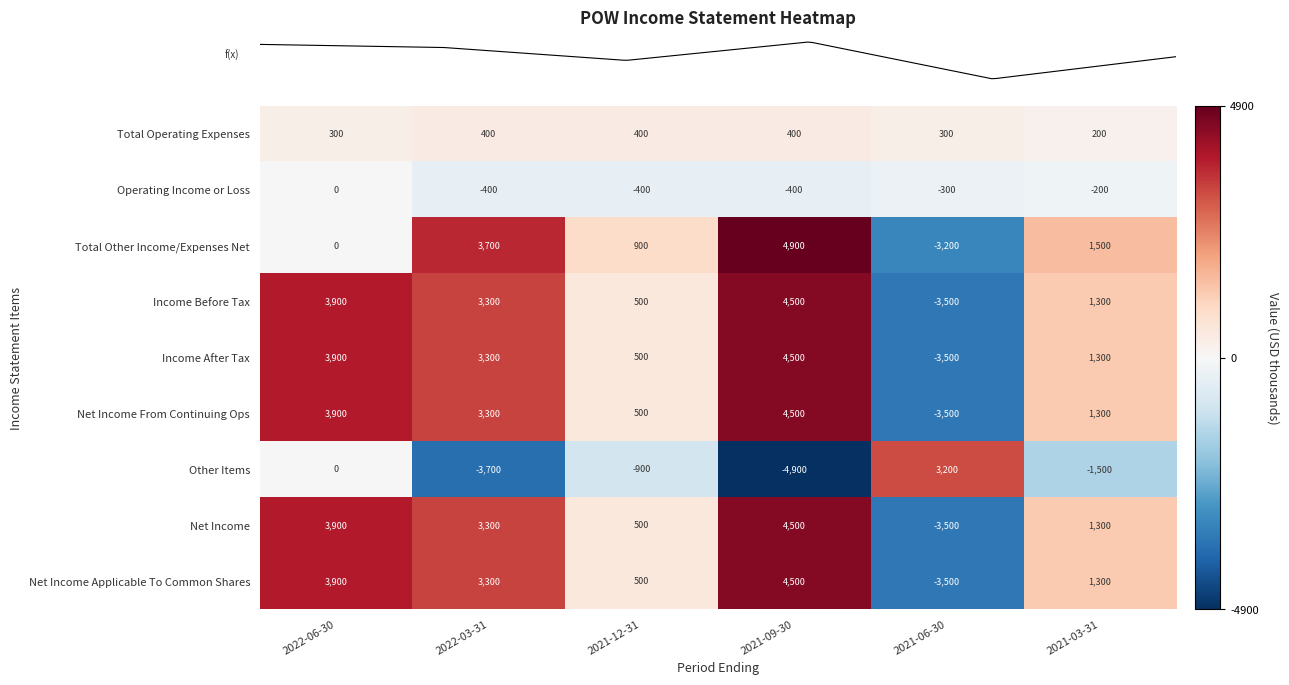

What is the minimum value shown in the chart?

-4900